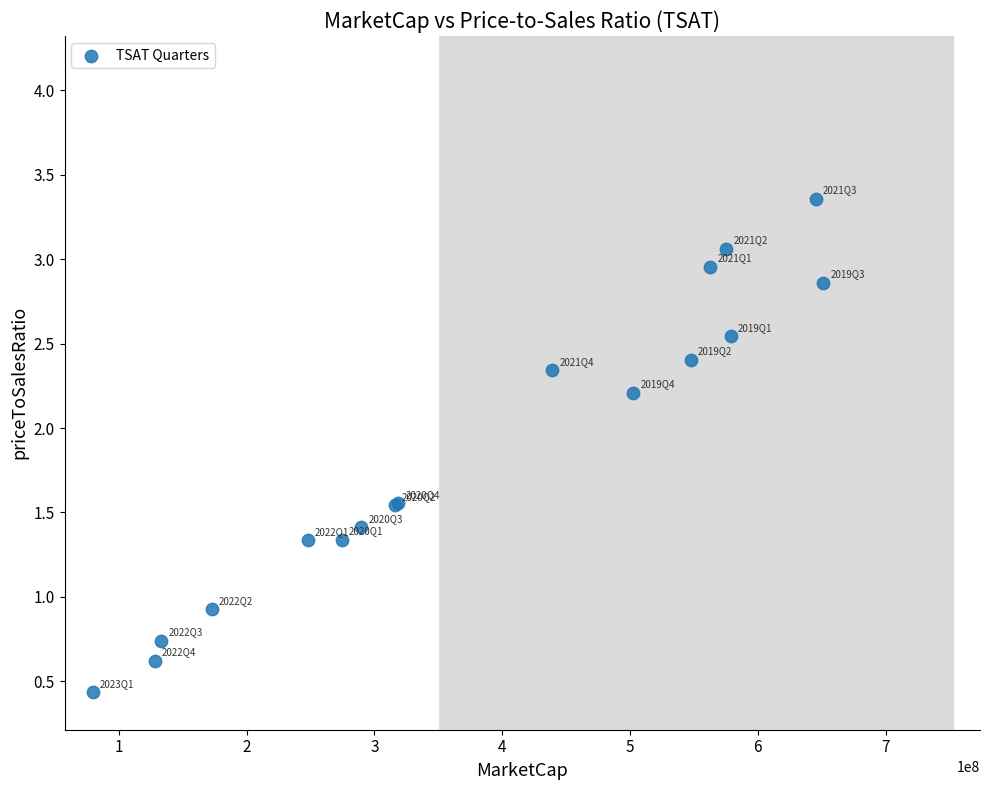

What Y value in the scatter plot is closest to 1?

0.9